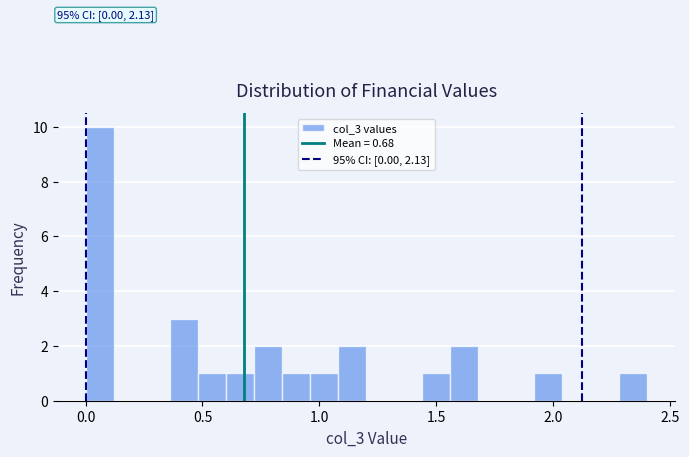

Read against the x-axis, roughly where is the centre of the tallest bar?

0.05